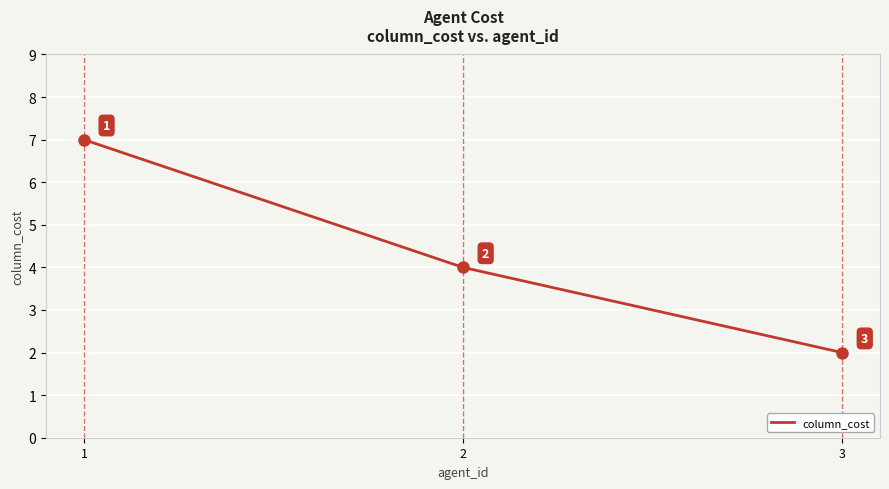

What is the sum of all values?

13